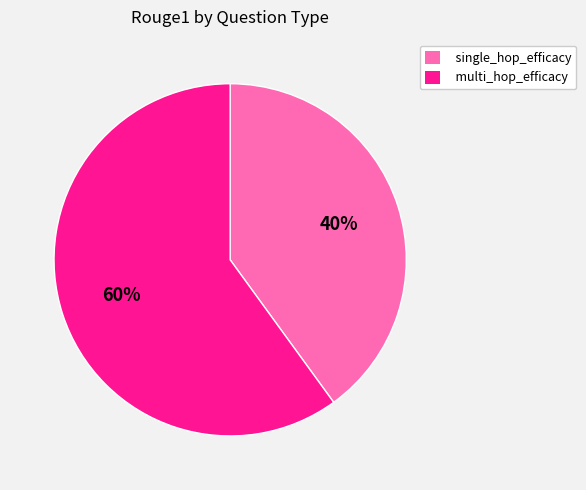

To the nearest percent, what is the combined percentage of single_hop_efficacy and multi_hop_efficacy?

100%